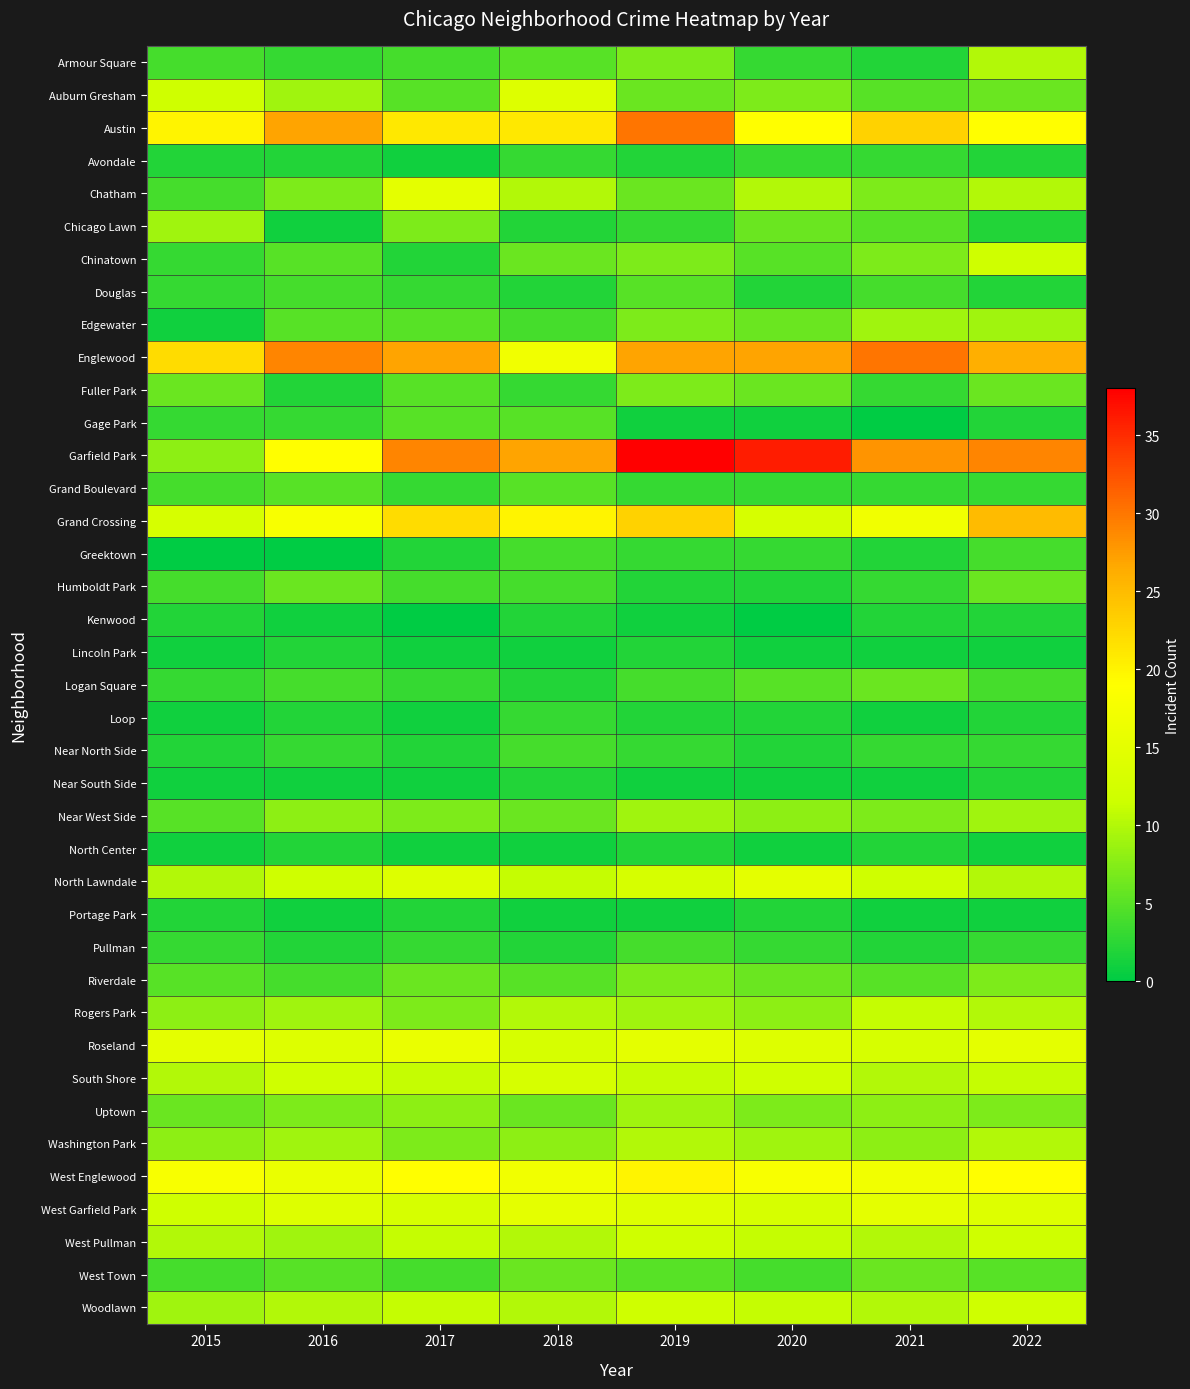

List the series in order of their peak value, lowest first.

Kenwood, Lincoln Park, Near South Side, North Center, Portage Park, Avondale, Loop, Greektown, Near North Side, Pullman, Douglas, Gage Park, Grand Boulevard, Humboldt Park, Logan Square, West Town, Fuller Park, Riverdale, Chicago Lawn, Edgewater, Near West Side, Uptown, Armour Square, Washington Park, Rogers Park, Chinatown, West Pullman, Woodlawn, South Shore, Auburn Gresham, Chatham, North Lawndale, West Garfield Park, Roseland, West Englewood, Grand Crossing, Austin, Englewood, Garfield Park